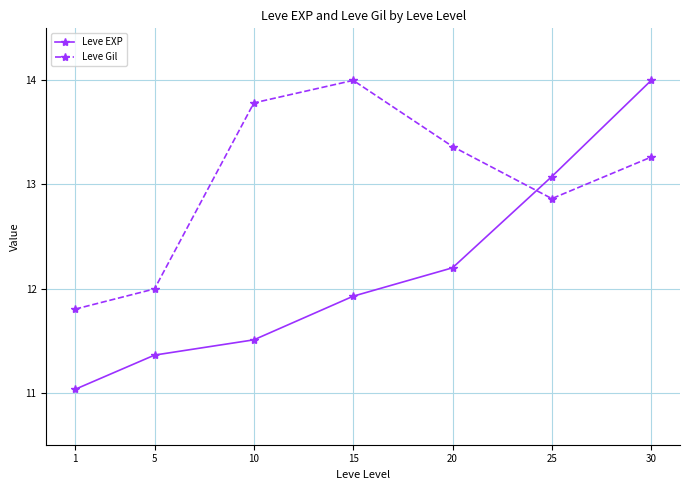

Reading left to right, extract all data points from this chart.

Leve EXP: 1=11.0	5=11.4	10=11.5	15=11.9	20=12.2	25=13.1	30=14.0
Leve Gil: 1=11.8	5=12.0	10=13.8	15=14.0	20=13.4	25=12.9	30=13.3